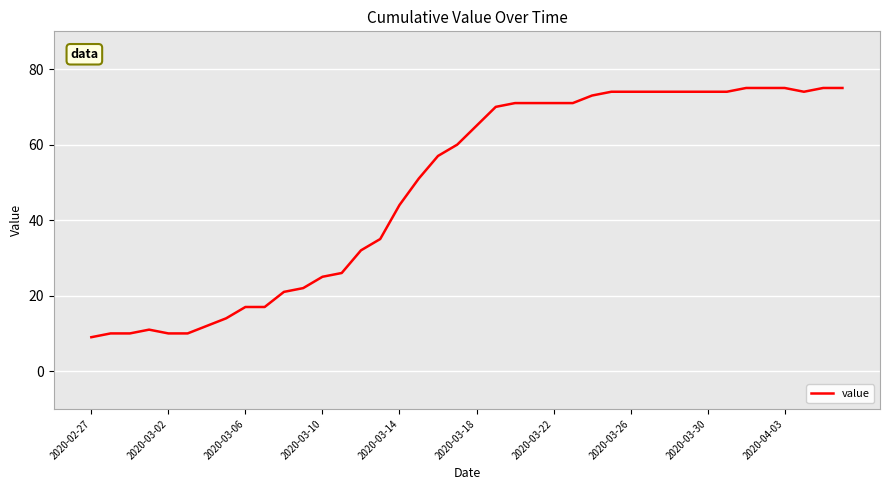

Count the number of data series in this chart.

1